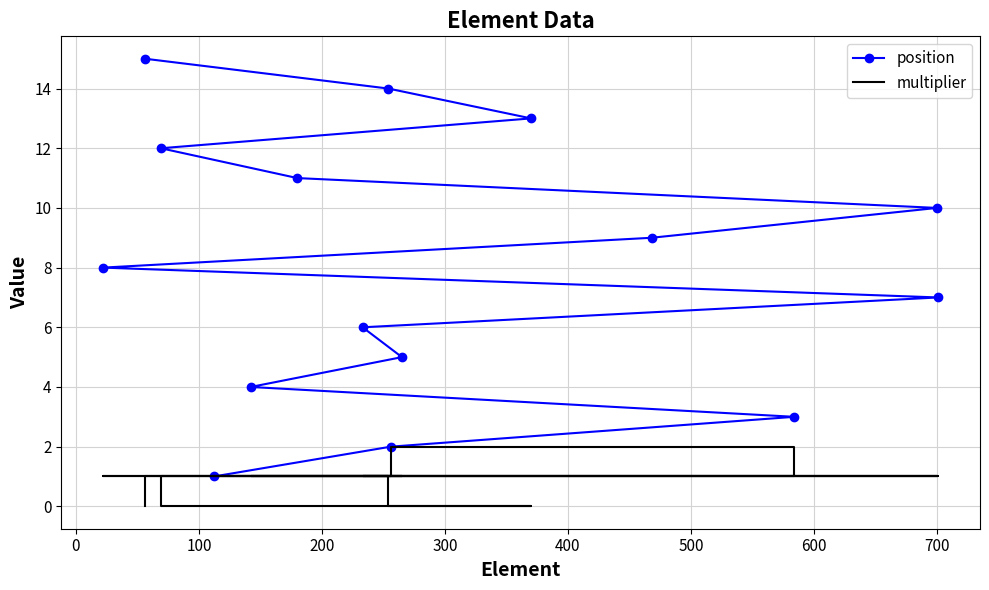

What is the spread (max minus min) of values at 300?

4